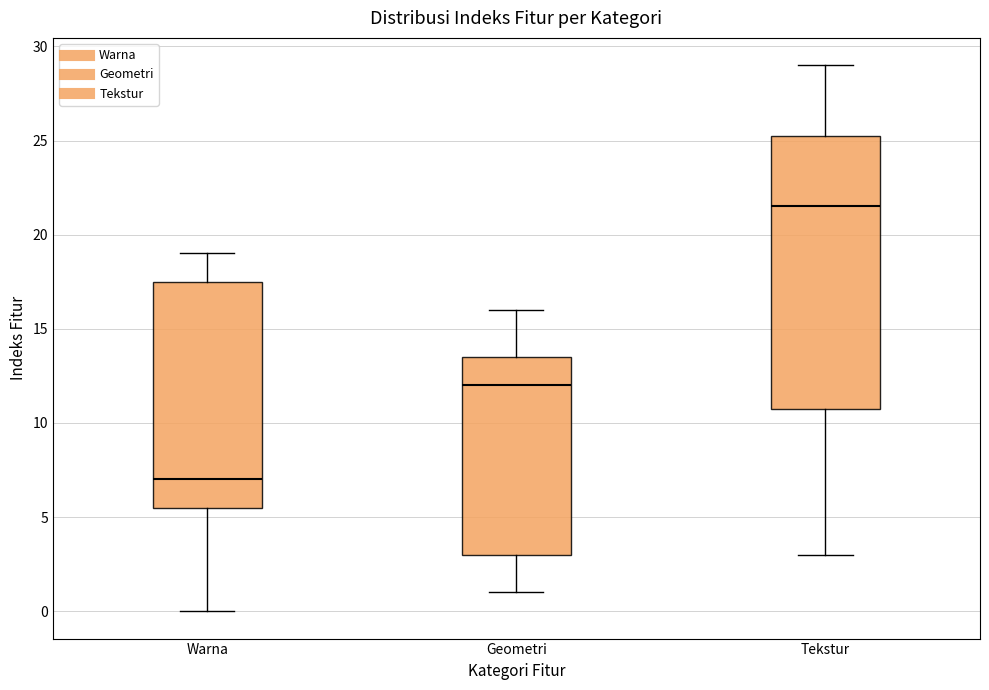

Reading left to right, transcribe this box plot: for each box, give where its median line is, the range the box spans, and where its two whiskers end, as read against the y-axis. The values are not printed on the chart, so give them approximately, as read against the axis.

Warna: median 7.0, box 5.5 to 17.5, whiskers 0.0 to 19.0
Geometri: median 12.0, box 3.0 to 13.5, whiskers 1.0 to 16.0
Tekstur: median 21.5, box 11.0 to 25.5, whiskers 3.0 to 29.0